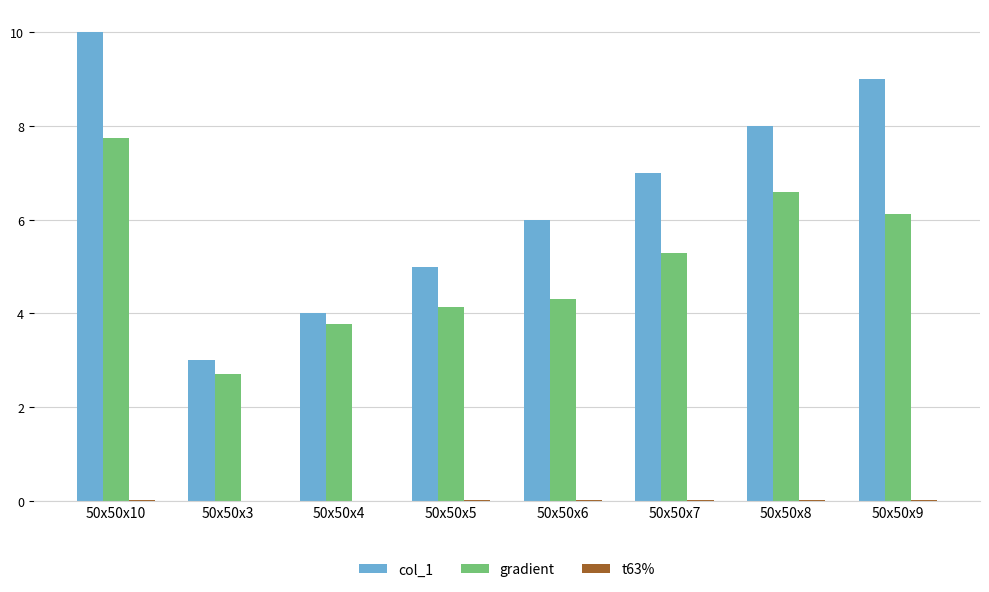

How many data points does each series have?

8